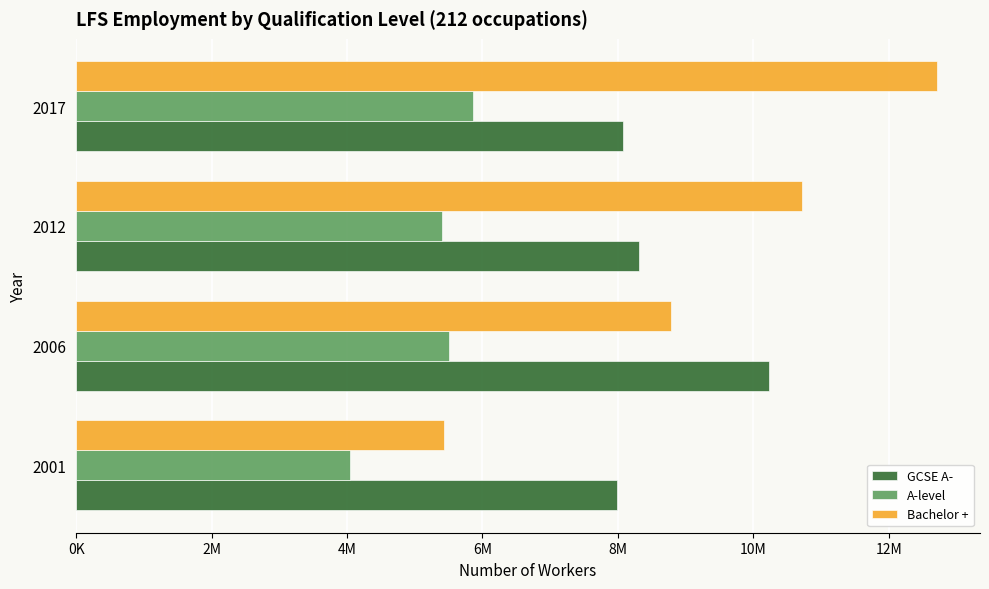

What are all the series names shown in the legend?

GCSE A-, A-level, Bachelor +